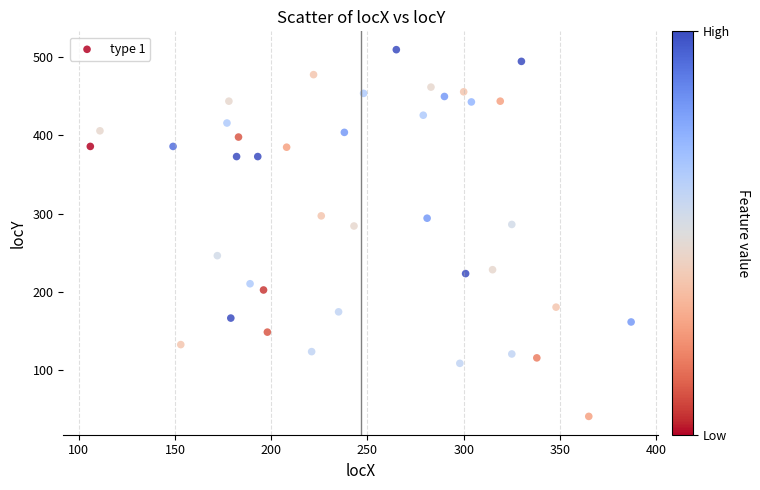

What is the range of X values (max minus min)?

281